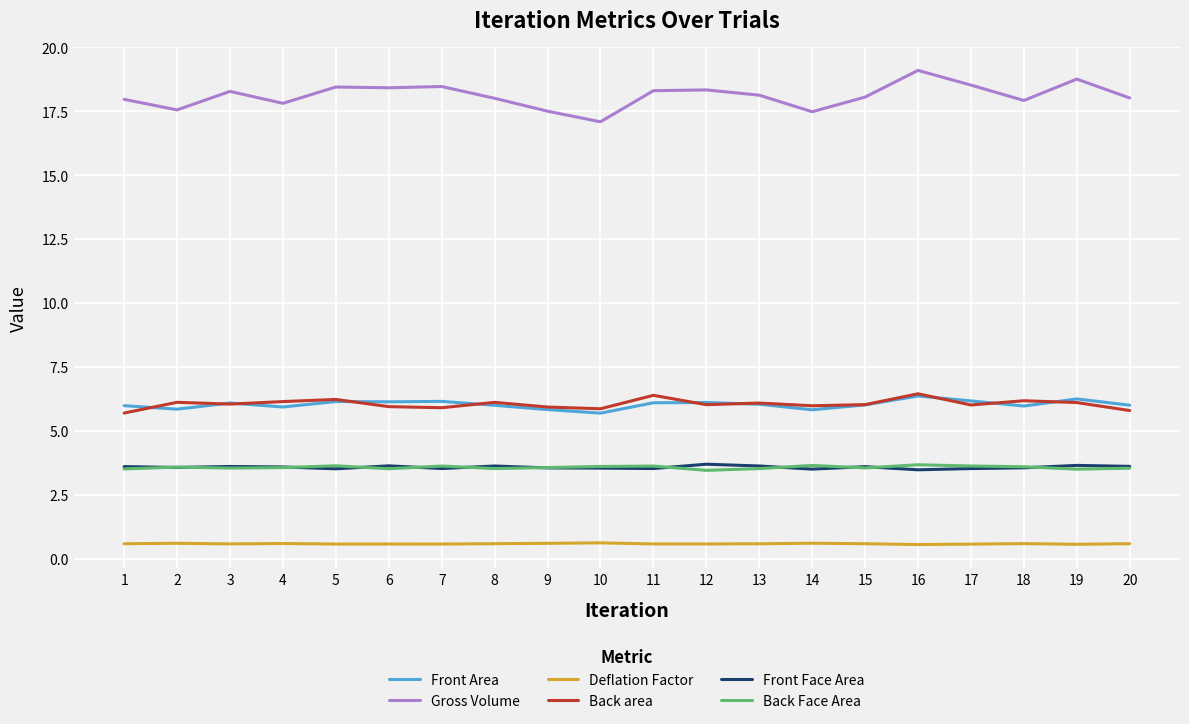

What is the spread (max minus min) of values at 10?

16.5